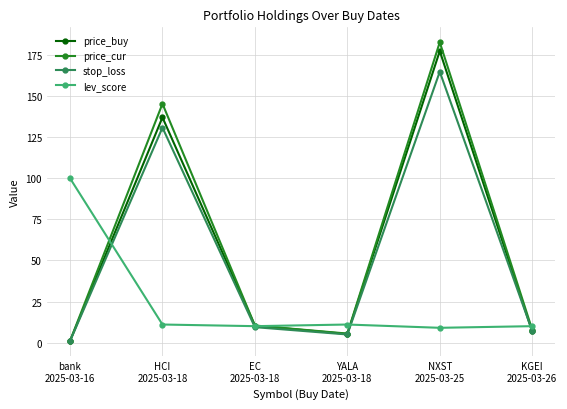

How many values in the lev_score series are below 11?

3